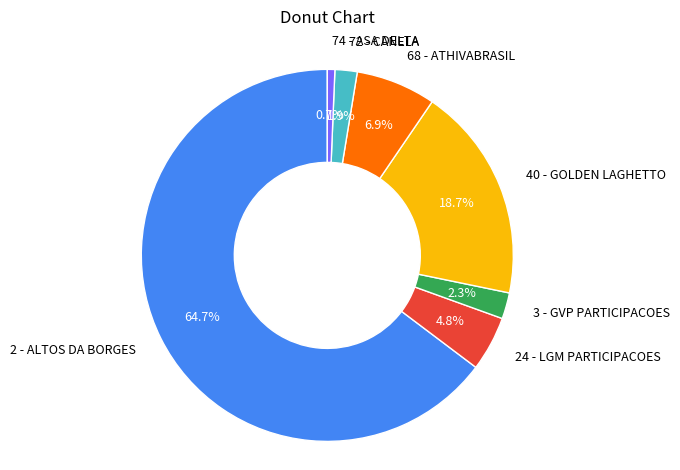

How many segments does this pie chart have?

7